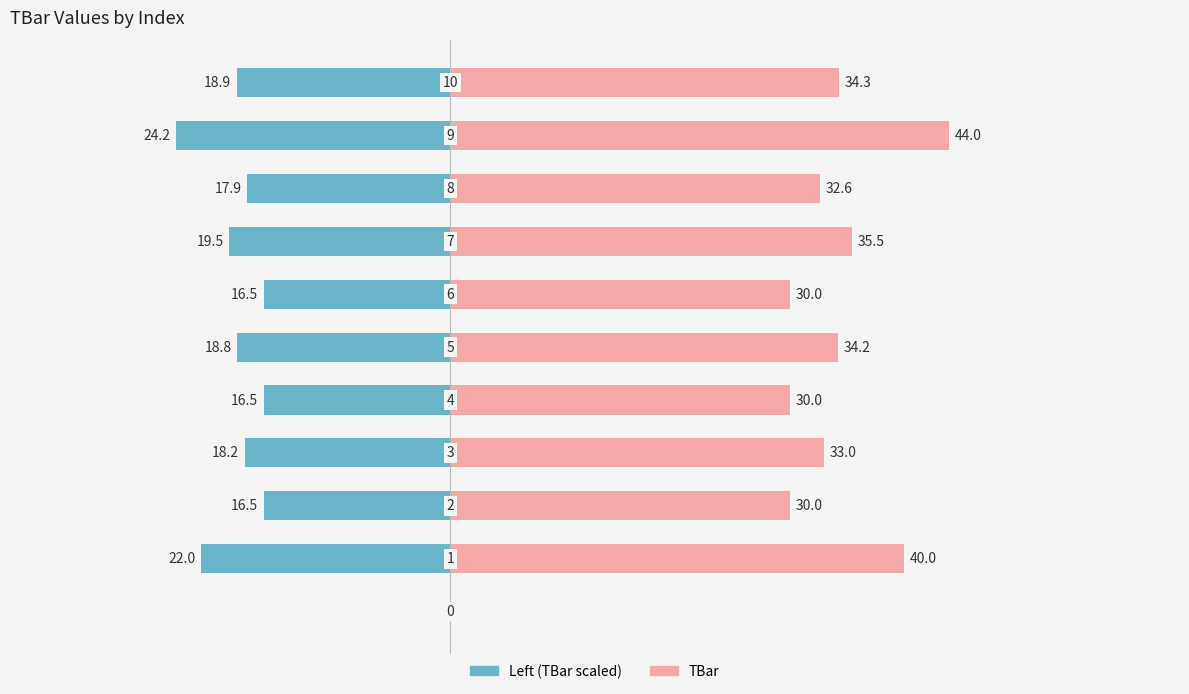

Which category has the highest value in the TBar series?

9